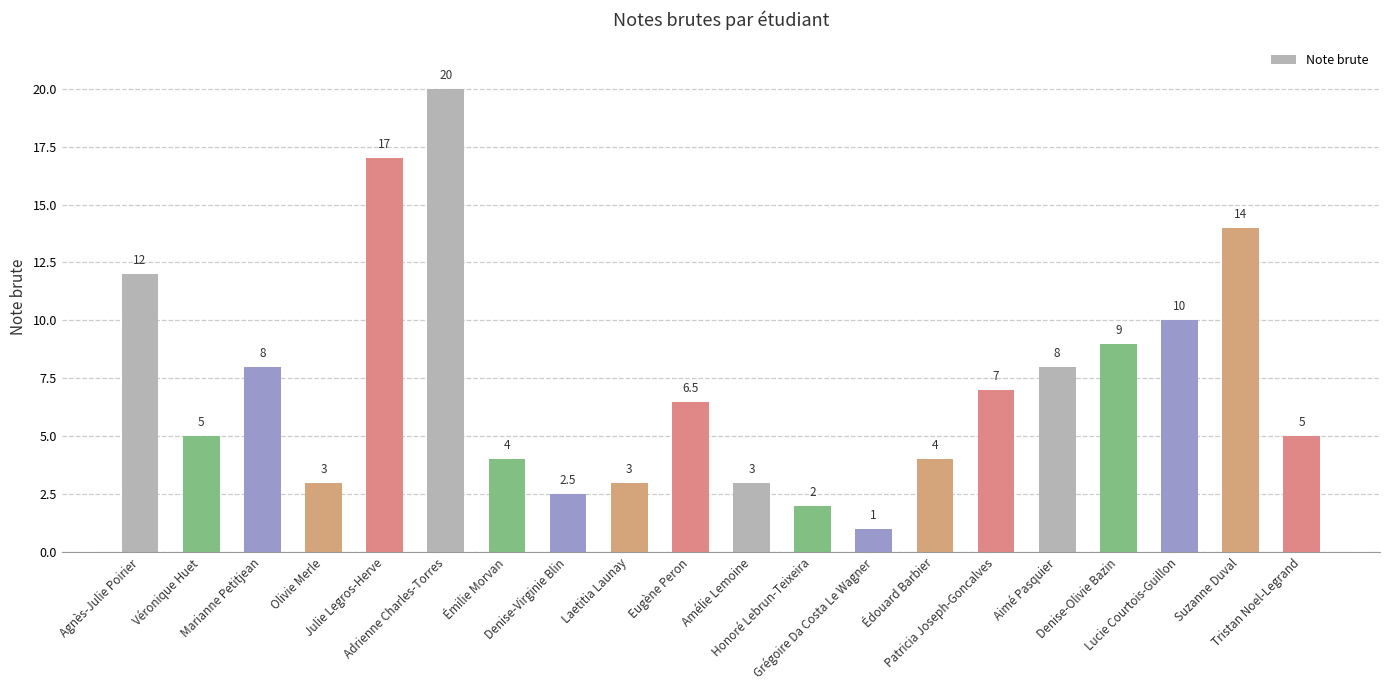

What is the greatest value displayed?

20.0